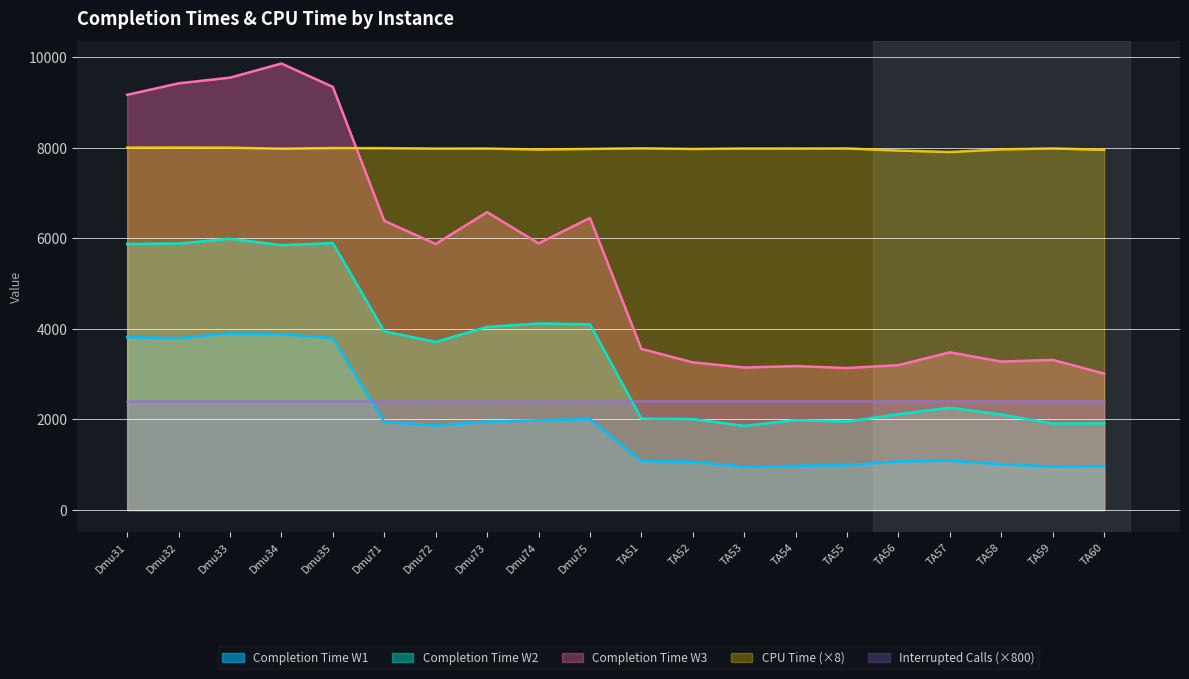

Does the chart have visible grid lines?

Yes